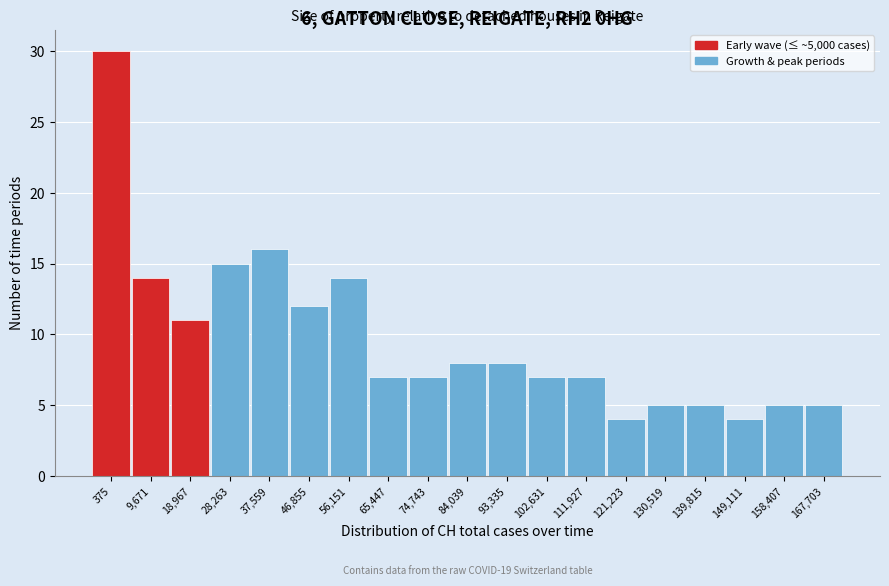

Reading right to left, what are all the values shown in this chart?

5	5	4	5	5	4	7	7	8	8	7	7	14	12	16	15	11	14	30